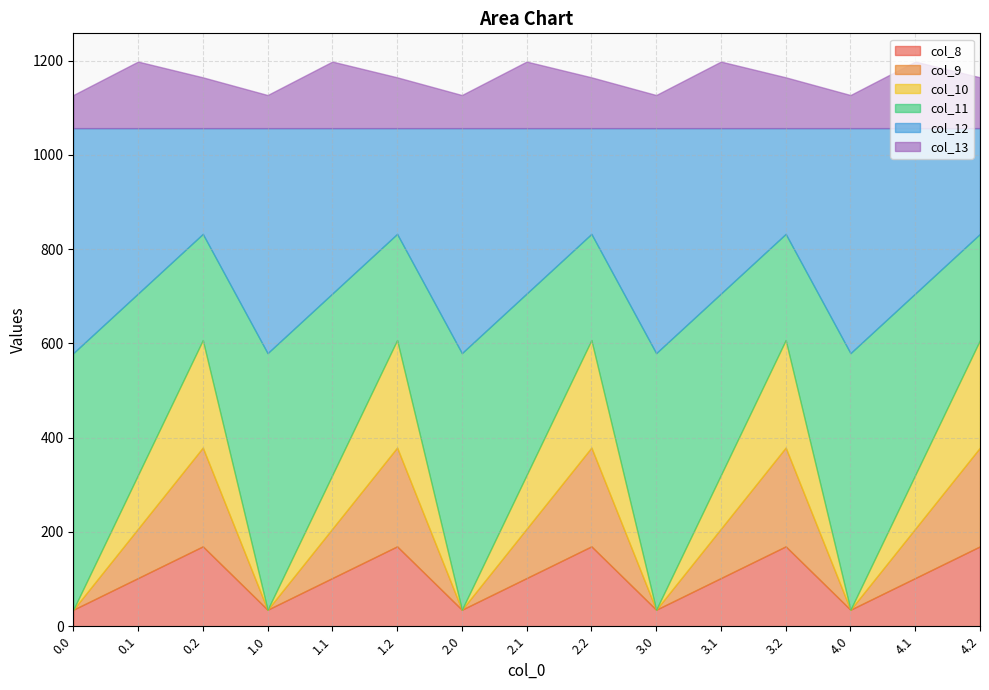

Reading left to right, what are all the values shown in this chart?

col_8: 35.0	102.3	169.5	35.0	102.3	169.5	35.0	102.3	169.5	35.0	102.3	169.5	35.0	102.3	169.5
col_9: 0.0	104.8	209.6	0.0	104.8	209.6	0.0	104.8	209.6	0.0	104.8	209.6	0.0	104.8	209.6
col_10: 0.0	114.0	228.0	0.0	114.0	228.0	0.0	114.0	228.0	0.0	114.0	228.0	0.0	114.0	228.0
col_11: 544.3	384.7	225.2	544.3	384.7	225.2	544.3	384.7	225.2	544.3	384.7	225.2	544.3	384.7	225.2
col_12: 477.2	350.8	224.3	477.2	350.8	224.3	477.2	350.8	224.3	477.2	350.8	224.3	477.2	350.8	224.3
col_13: 70.2	141.2	107.8	70.2	141.2	107.8	70.2	141.2	107.8	70.2	141.2	107.8	70.2	141.2	107.8